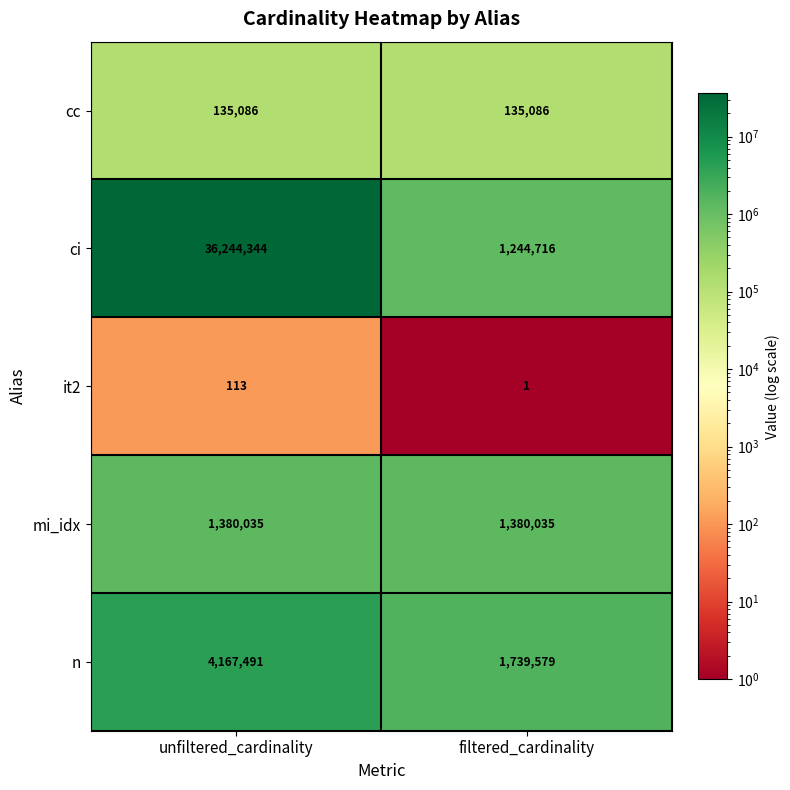

What is the sum of all n values?

5907070